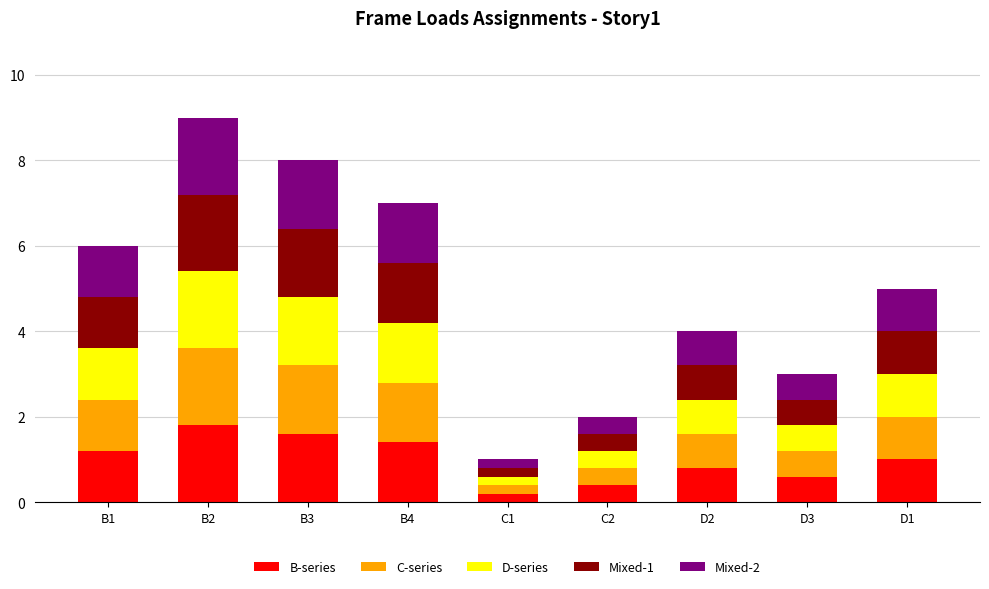

Are the bars horizontal?

No